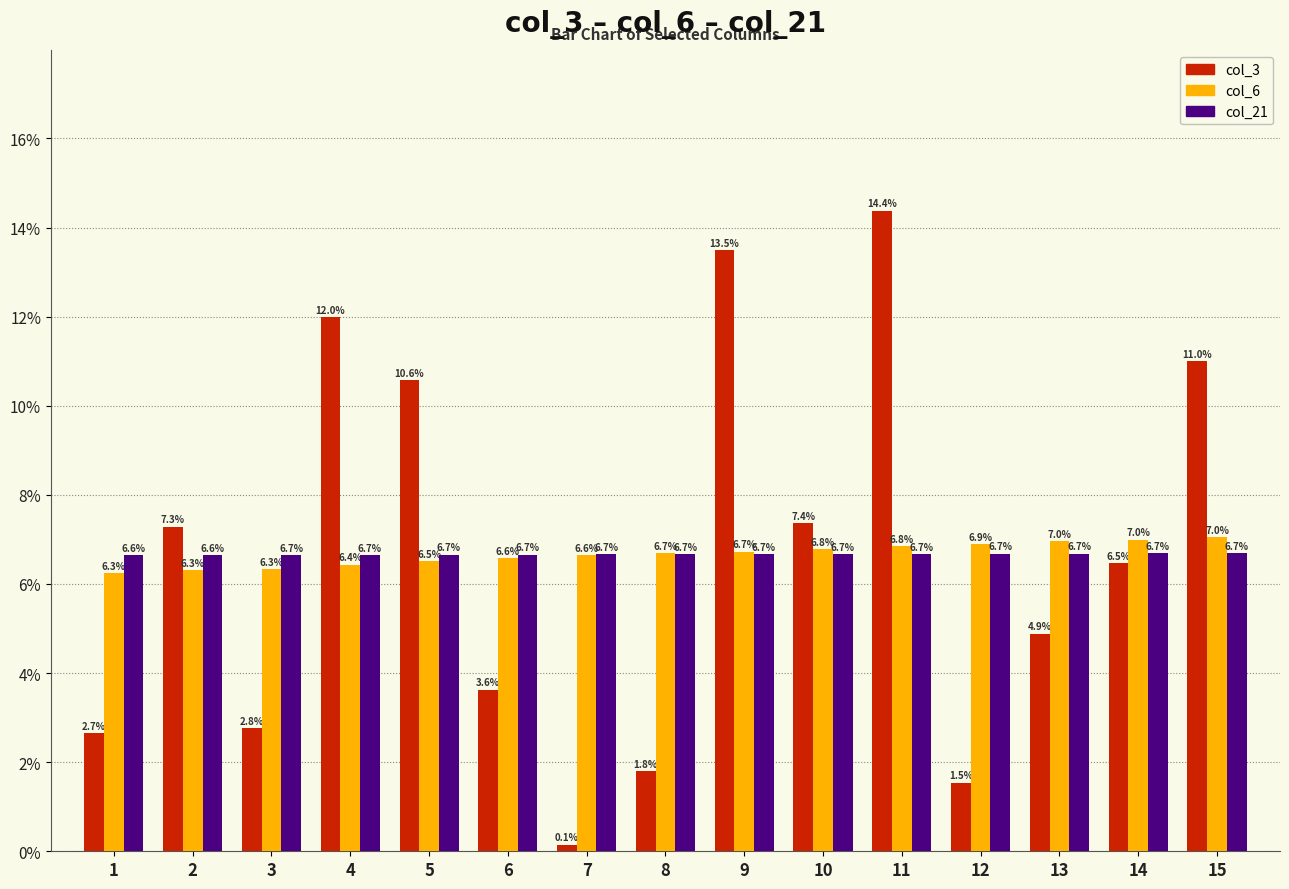

The col_6 series shows 6.8 at 11. True or false?

True